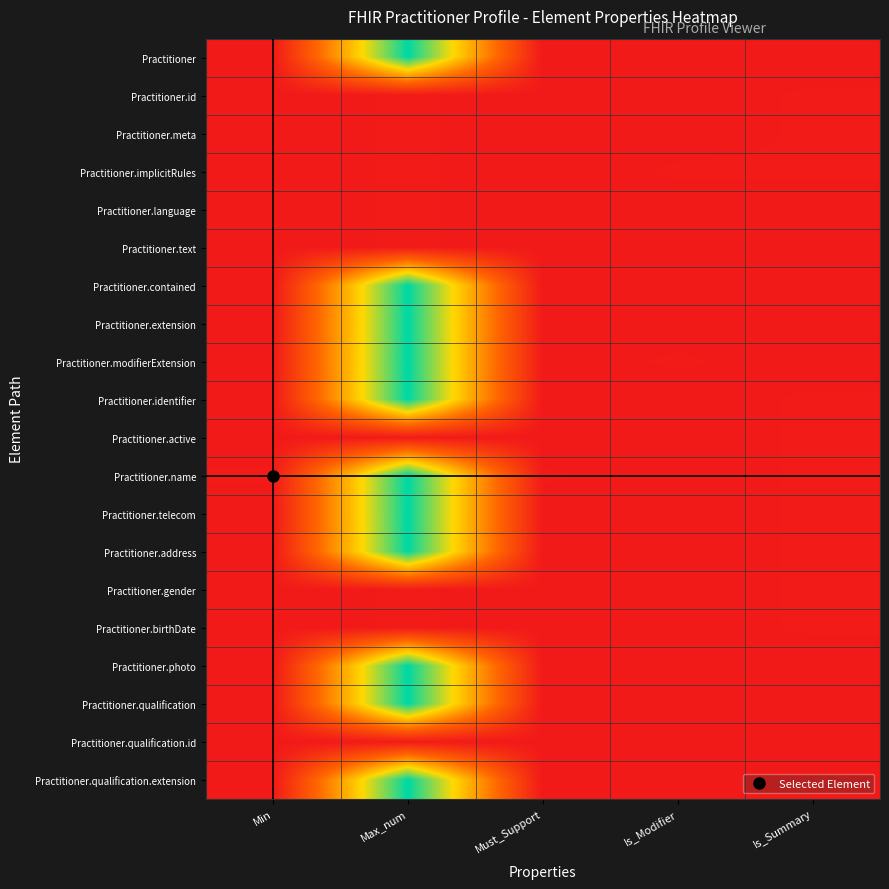

How many series are shown in this chart?

20